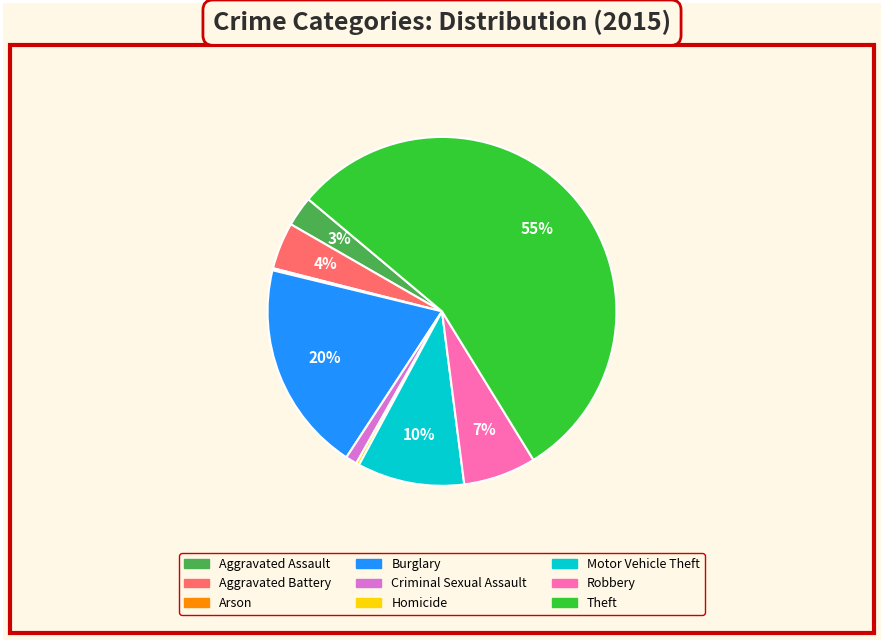

What percentage is the Theft slice, to the nearest percent?

55%